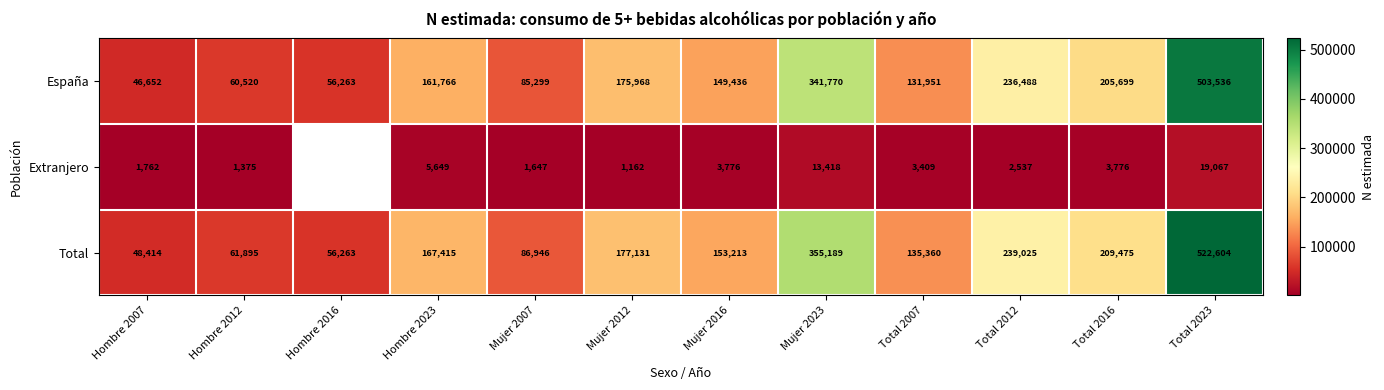

Which series changed the most between Total 2012 and Total 2016?

España